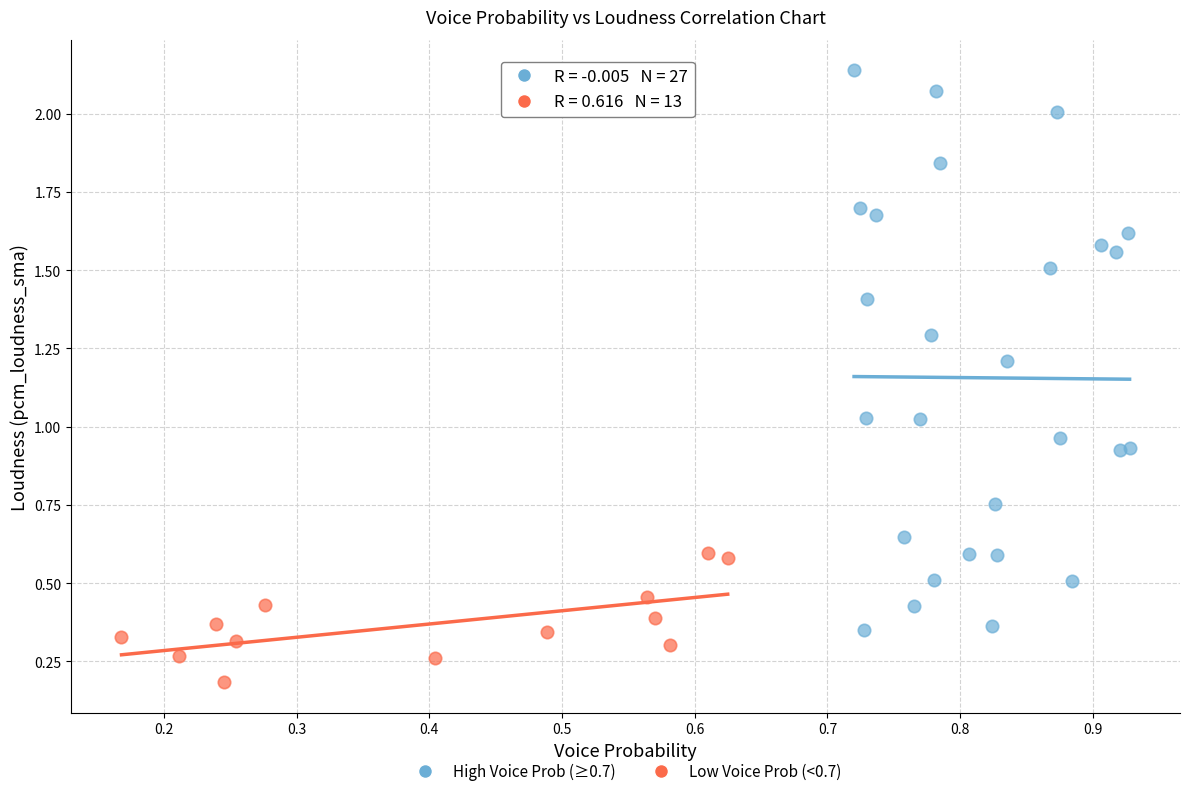

Which series has the widest spread of Y values?

High Voice Prob (≥0.7)